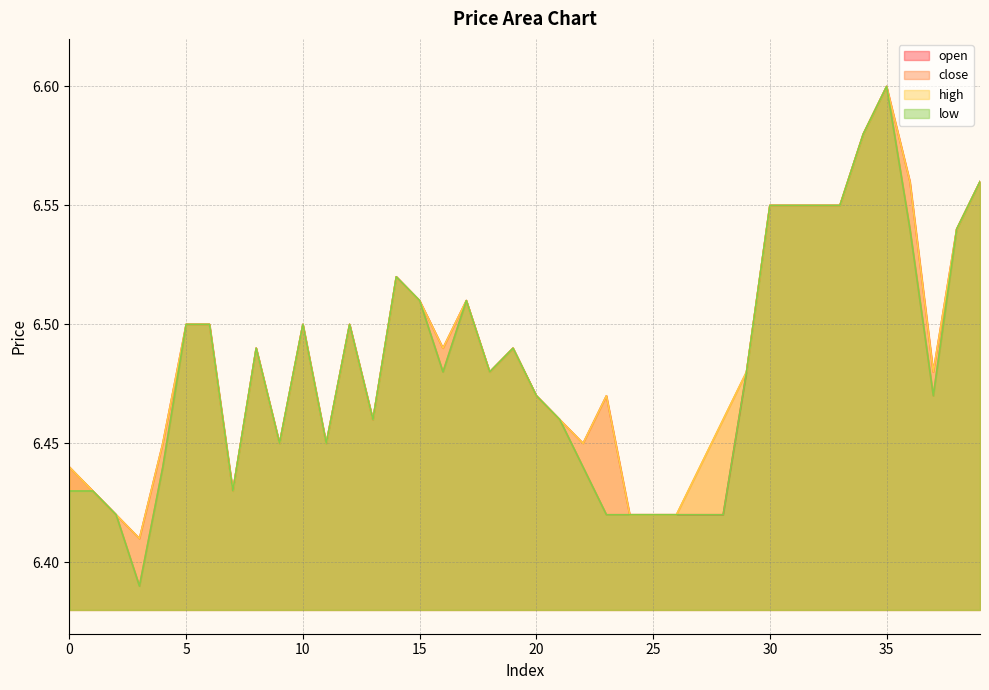

Reading left to right, what are all the values shown in this chart?

open: 0=6.4	1=6.4	2=6.4	3=6.4	4=6.5	5=6.5	6=6.5	7=6.4	8=6.5	9=6.5	10=6.5	11=6.5	12=6.5	13=6.5	14=6.5	15=6.5	16=6.5	17=6.5	18=6.5	19=6.5	20=6.5	21=6.5	22=6.5	23=6.5	24=6.4	25=6.4	26=6.4	27=6.4	28=6.4	29=6.5	30=6.5	31=6.5	32=6.5	33=6.5	34=6.6	35=6.6	36=6.6	37=6.5	38=6.5	39=6.6
close: 0=6.4	1=6.4	2=6.4	3=6.4	4=6.4	5=6.5	6=6.5	7=6.4	8=6.5	9=6.5	10=6.5	11=6.5	12=6.5	13=6.5	14=6.5	15=6.5	16=6.5	17=6.5	18=6.5	19=6.5	20=6.5	21=6.5	22=6.4	23=6.4	24=6.4	25=6.4	26=6.4	27=6.4	28=6.5	29=6.5	30=6.5	31=6.5	32=6.5	33=6.5	34=6.6	35=6.6	36=6.5	37=6.5	38=6.5	39=6.6
high: 0=6.4	1=6.4	2=6.4	3=6.4	4=6.5	5=6.5	6=6.5	7=6.4	8=6.5	9=6.5	10=6.5	11=6.5	12=6.5	13=6.5	14=6.5	15=6.5	16=6.5	17=6.5	18=6.5	19=6.5	20=6.5	21=6.5	22=6.5	23=6.5	24=6.4	25=6.4	26=6.4	27=6.4	28=6.5	29=6.5	30=6.5	31=6.5	32=6.5	33=6.5	34=6.6	35=6.6	36=6.6	37=6.5	38=6.5	39=6.6
low: 0=6.4	1=6.4	2=6.4	3=6.4	4=6.4	5=6.5	6=6.5	7=6.4	8=6.5	9=6.5	10=6.5	11=6.5	12=6.5	13=6.5	14=6.5	15=6.5	16=6.5	17=6.5	18=6.5	19=6.5	20=6.5	21=6.5	22=6.4	23=6.4	24=6.4	25=6.4	26=6.4	27=6.4	28=6.4	29=6.5	30=6.5	31=6.5	32=6.5	33=6.5	34=6.6	35=6.6	36=6.5	37=6.5	38=6.5	39=6.6